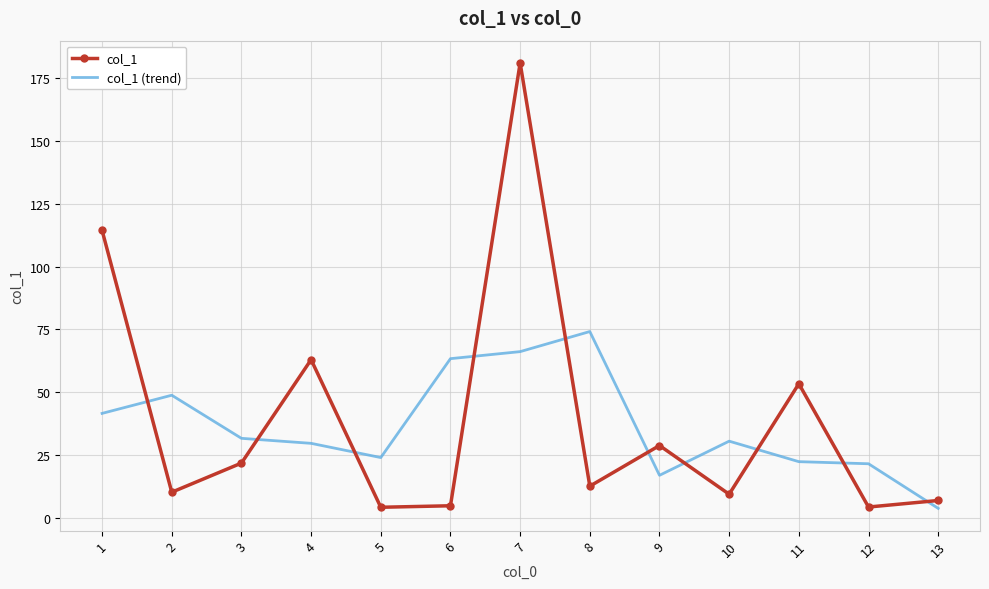

Where is the first local maximum for col_1 (trend)?

2